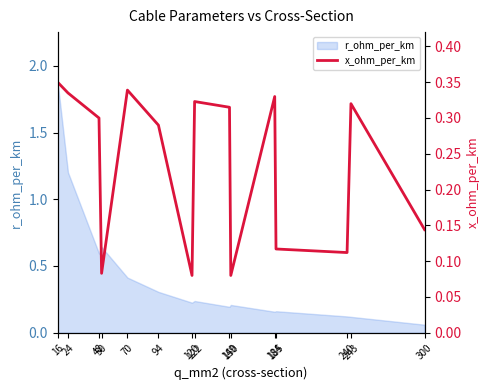

At which category does the data reach its first local peak?

70